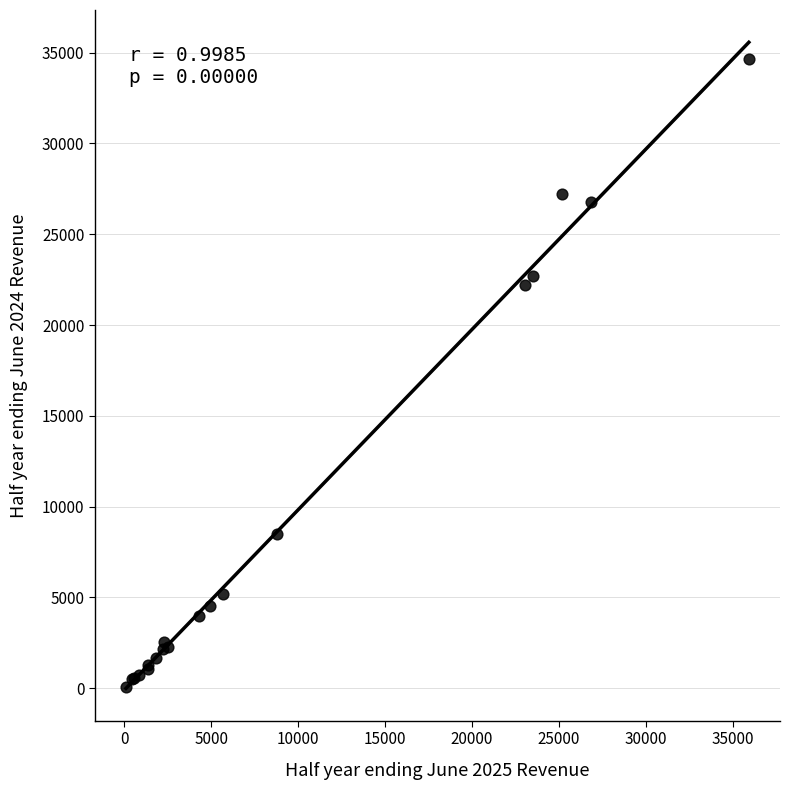

What Y value in the scatter plot is closest to 17357?

22216.0